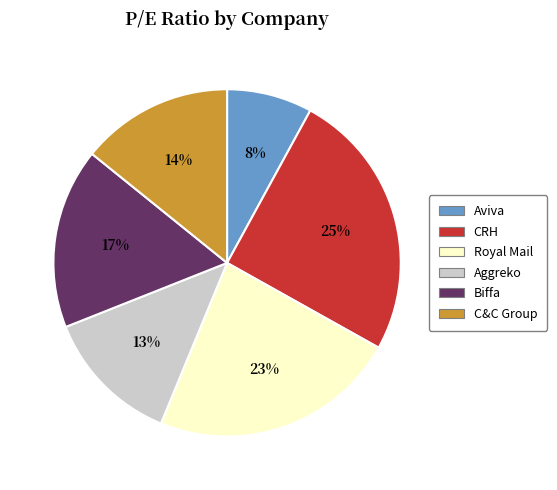

Which category has the smallest portion of the pie?

Aviva